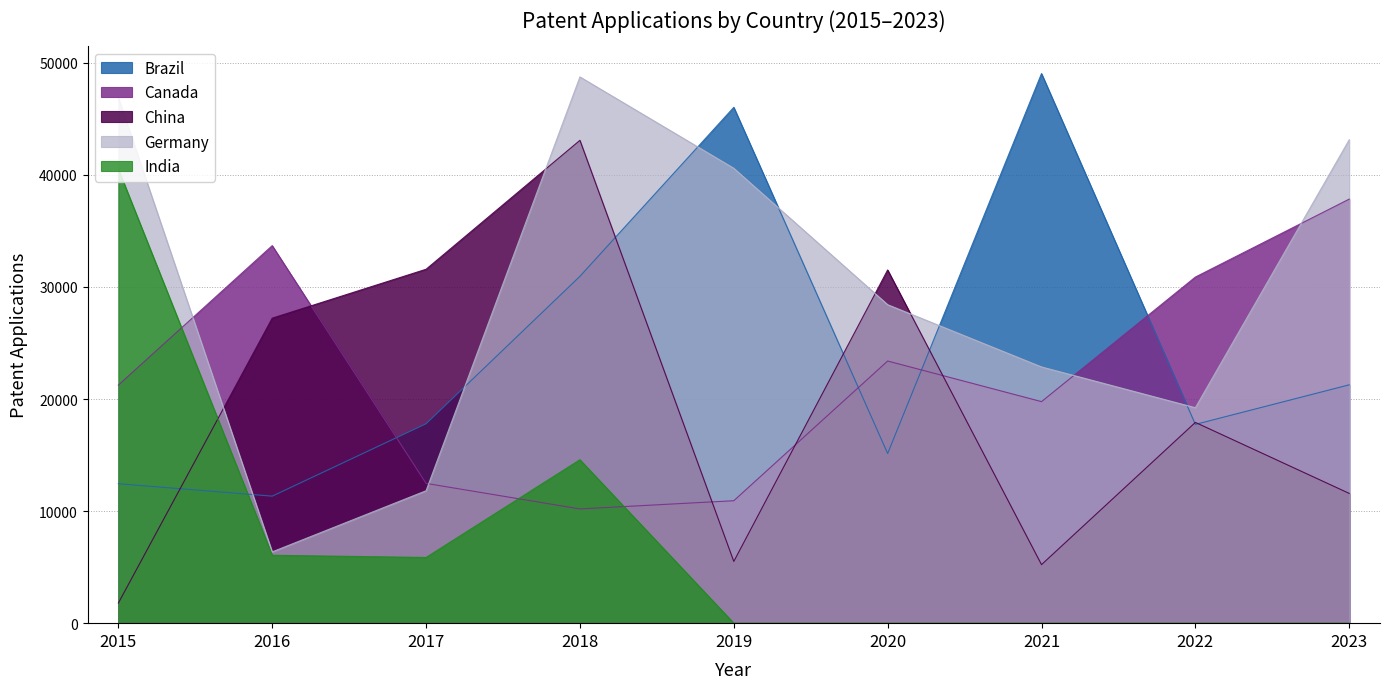

What is the highest value of the China series?

43088